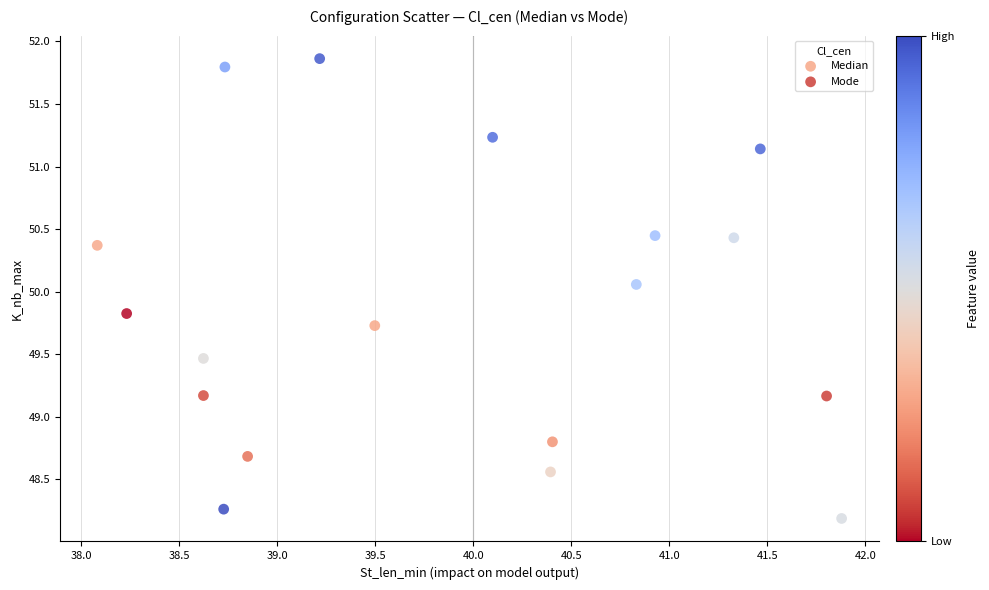

What are all the series names shown in the legend?

Median, Mode